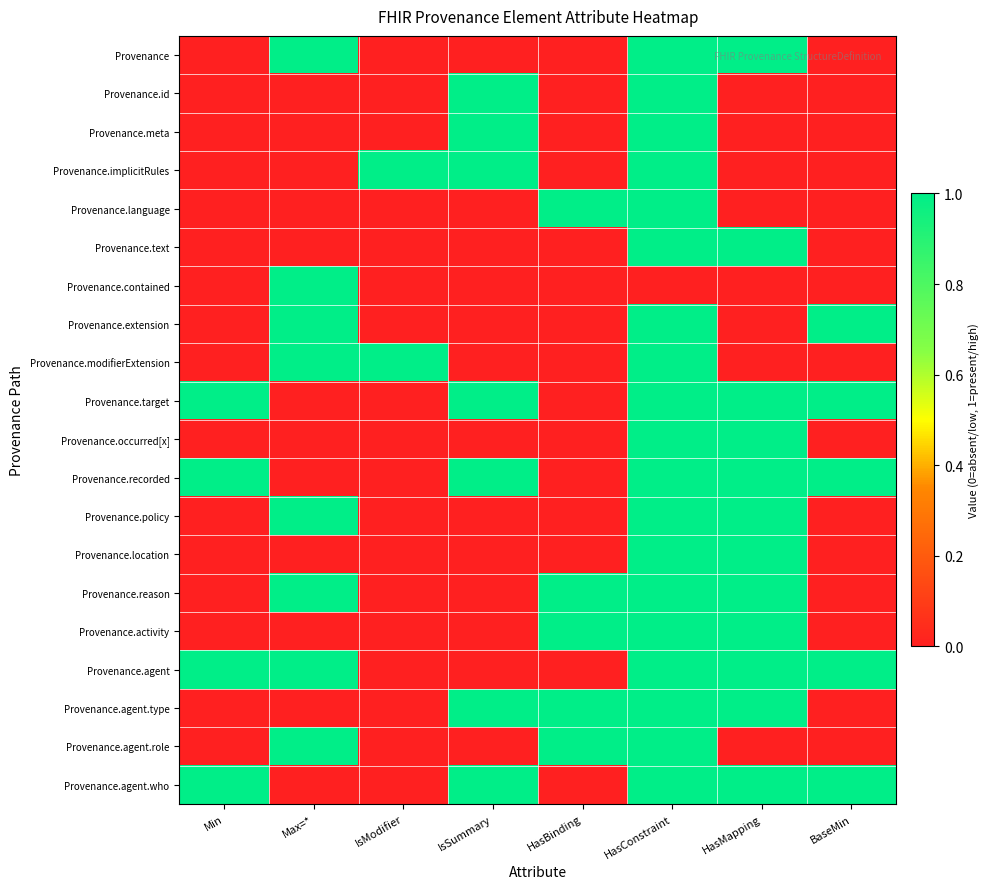

Which series has the widest spread of values?

Provenance